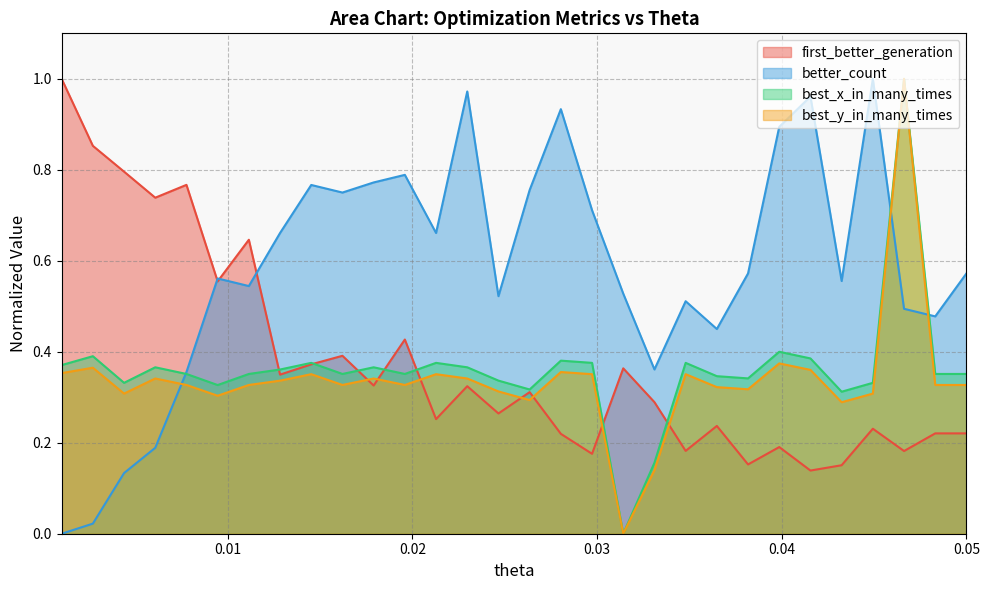

True or false: best_y_in_many_times and better_count intersect in this chart.

True